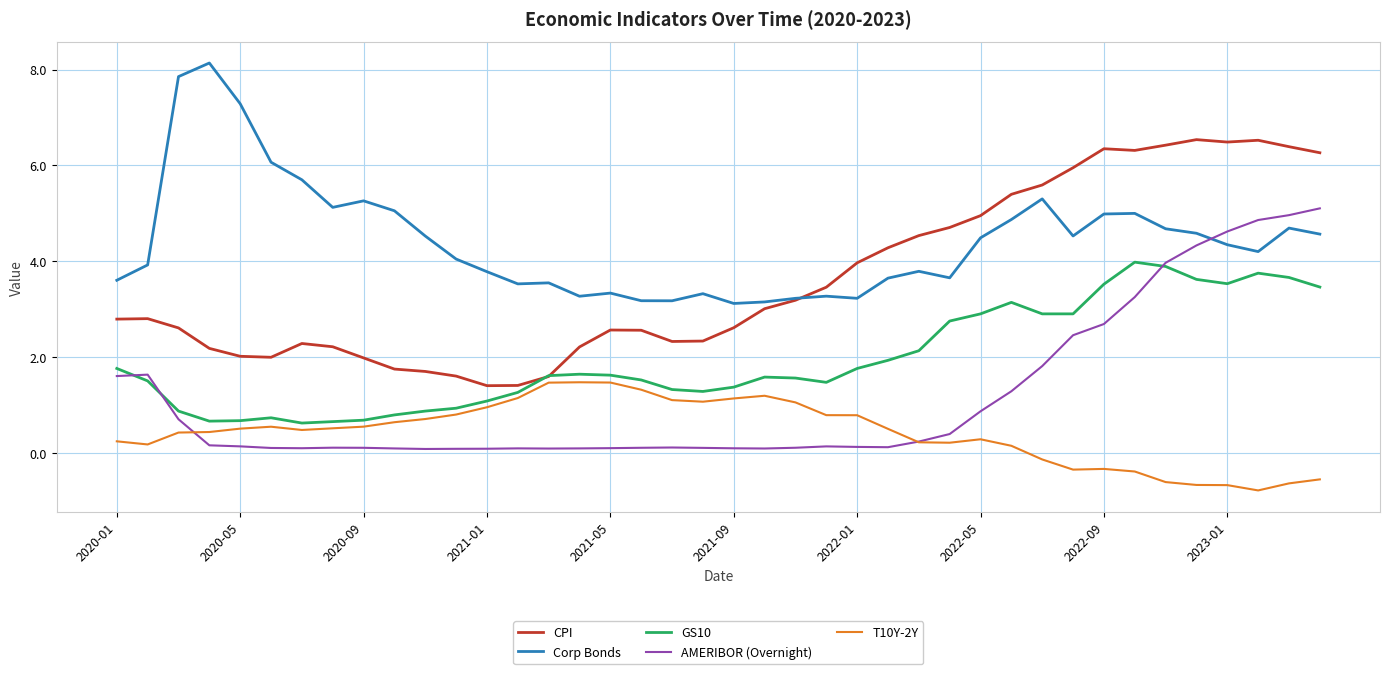

What is the maximum value for T10Y-2Y?

1.5